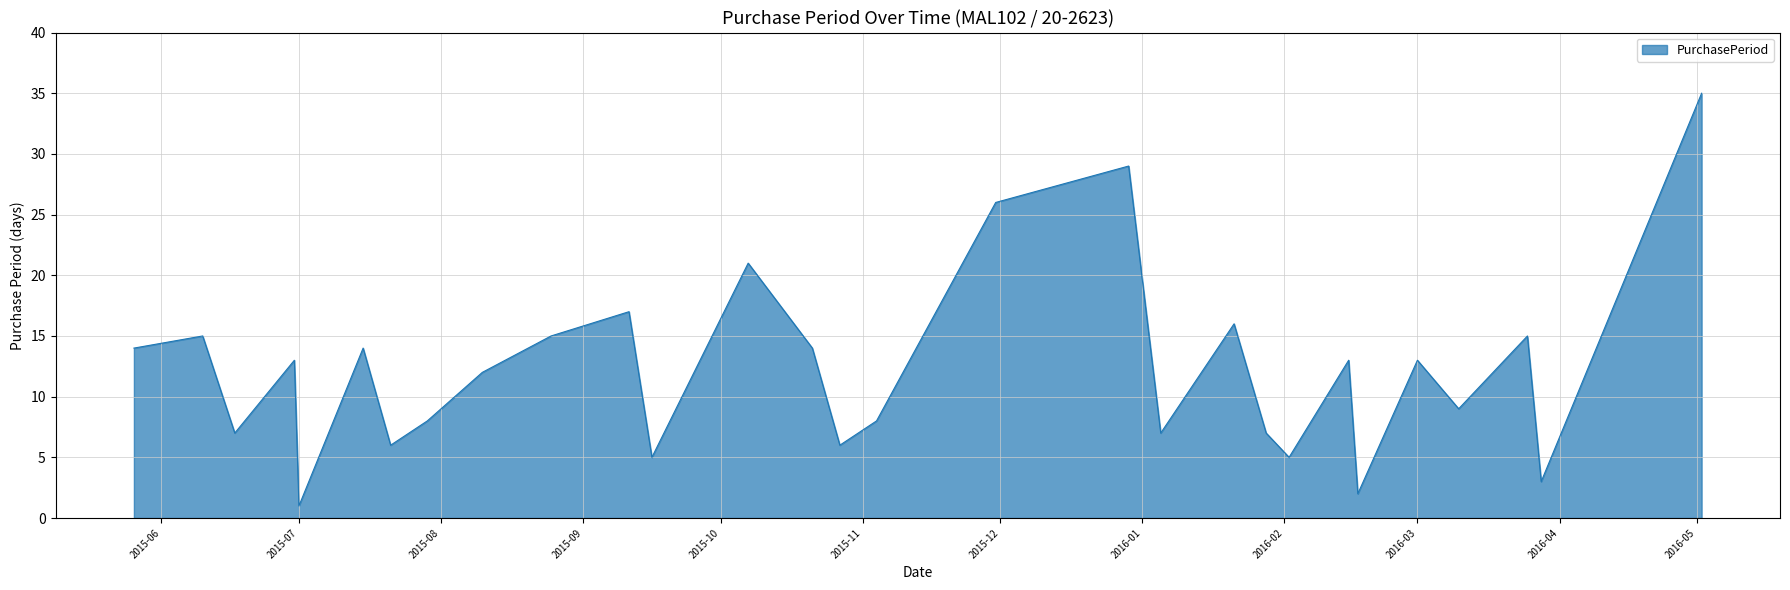

What is the maximum value shown in the chart?

35